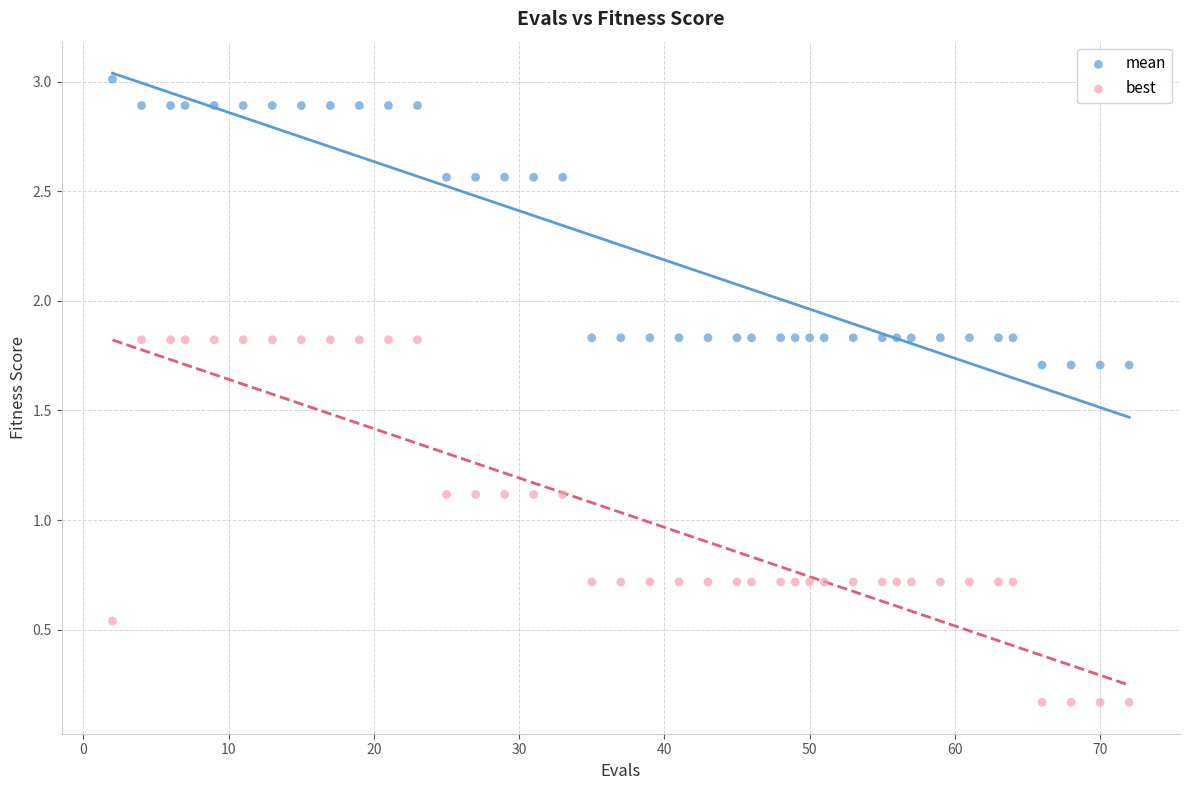

Across all data points, what is the range of X values (max minus min)?

70.0